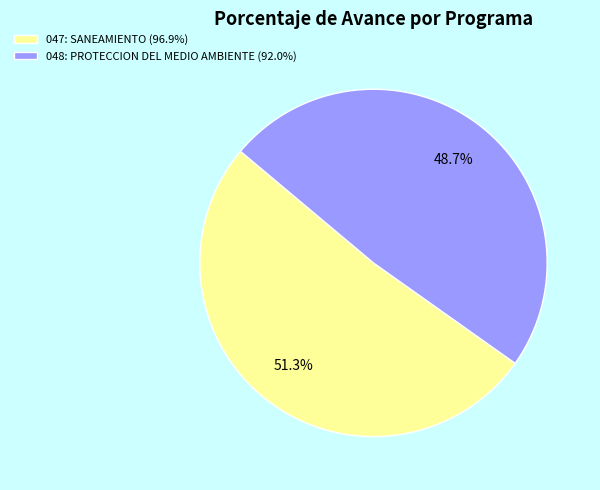

Count the number of slices in the pie.

2